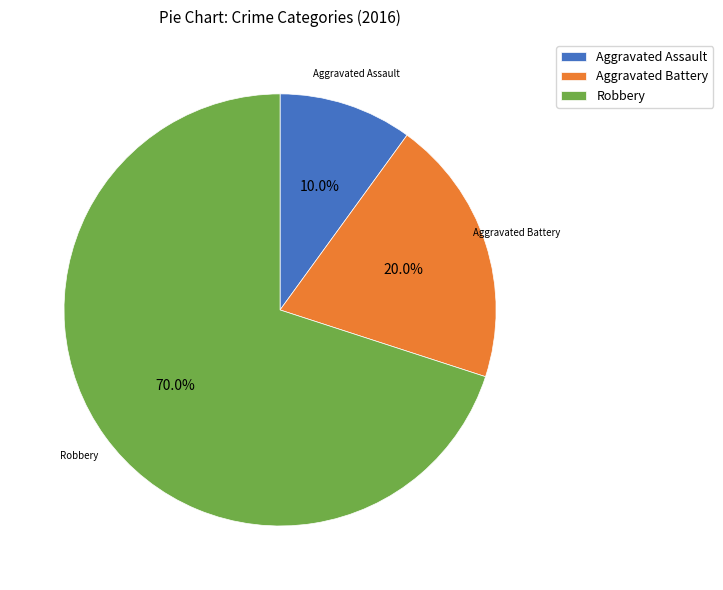

True or false: Aggravated Battery accounts for 34% of the total.

False